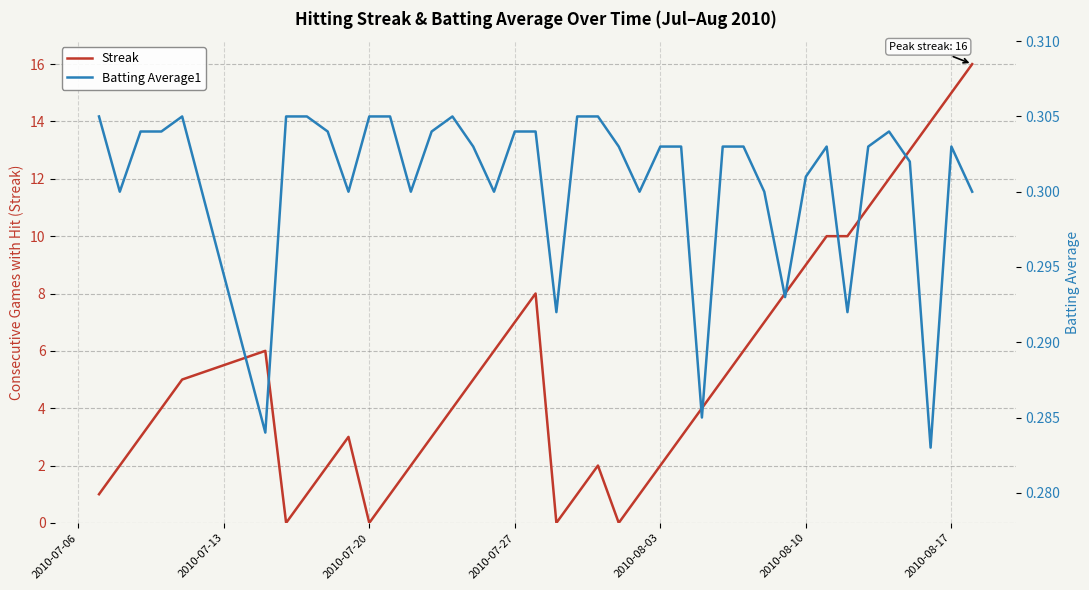

After their last crossing, which series has the higher values: Streak or Batting Average1?

Streak